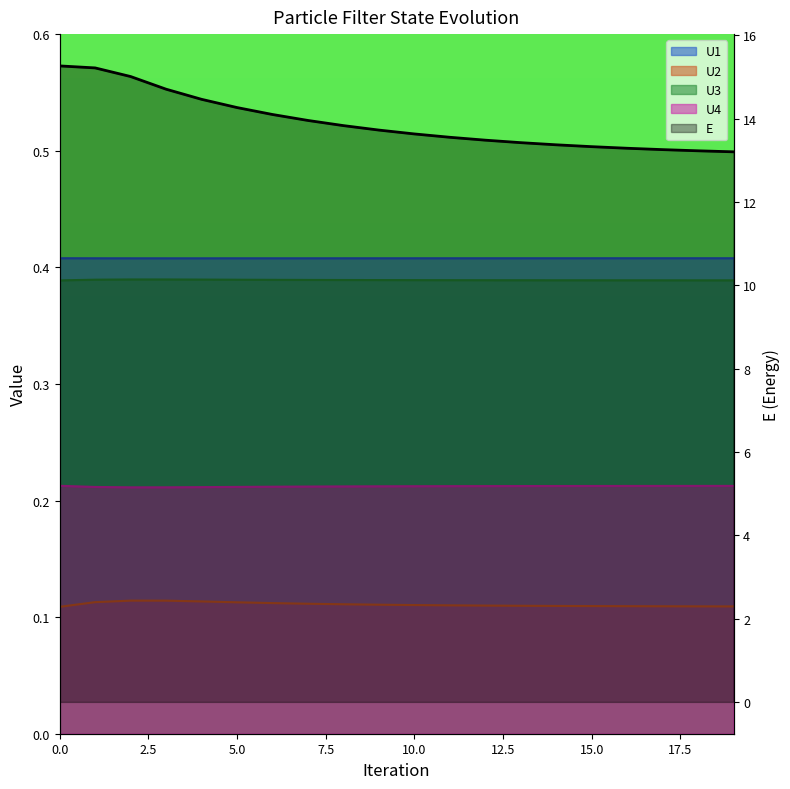

What is the label of the 7th point from the right?

13